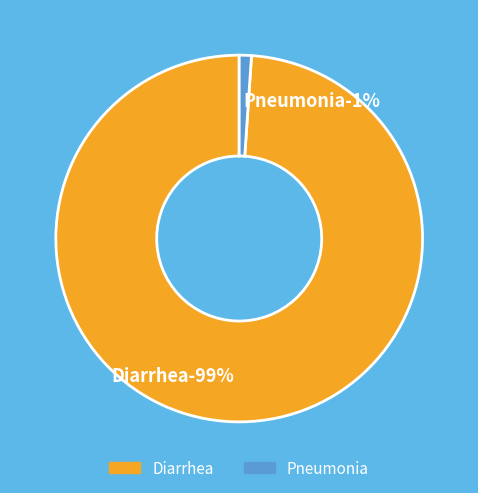

Between Diarrhea and Pneumonia, which is larger?

Diarrhea